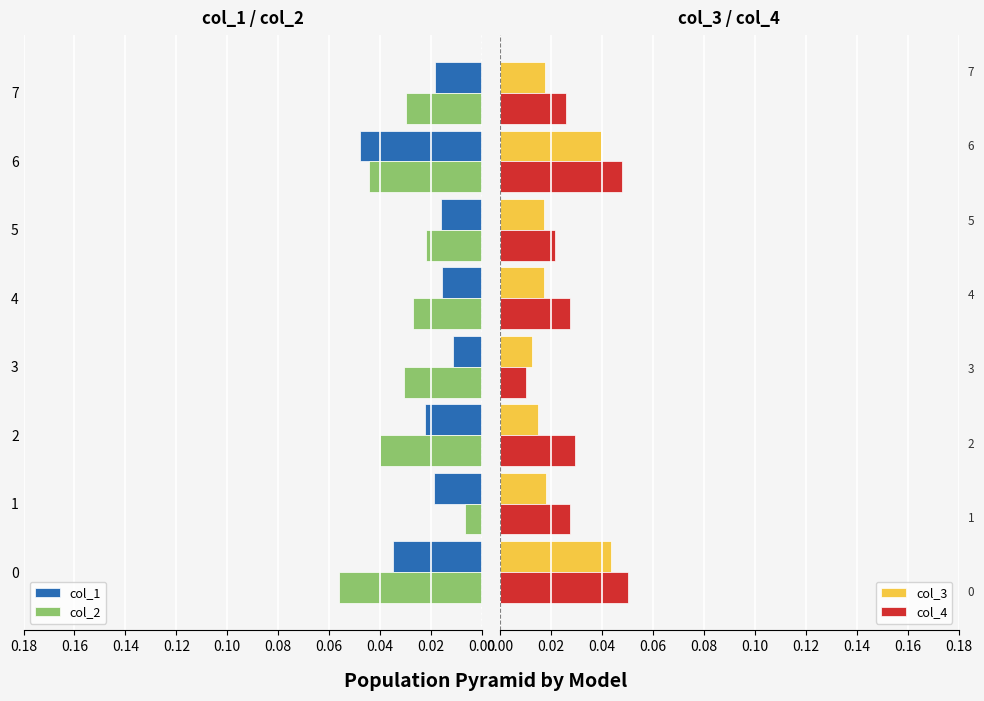

How many col_4 values are between 0 and 1?

8